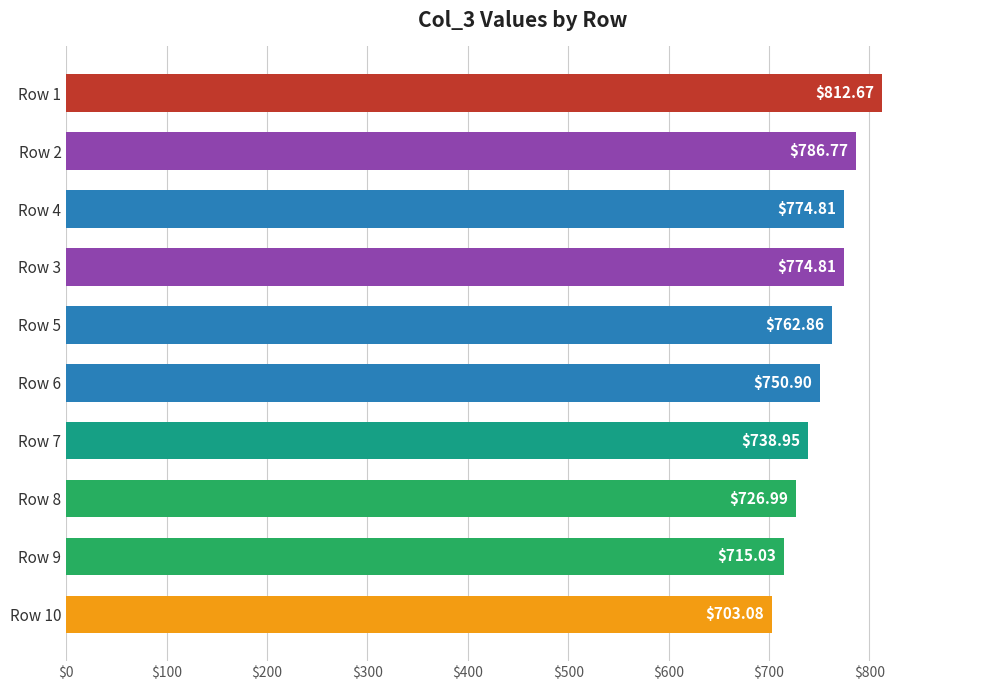

What is the change in value from Row 9 to Row 7?

+23.9